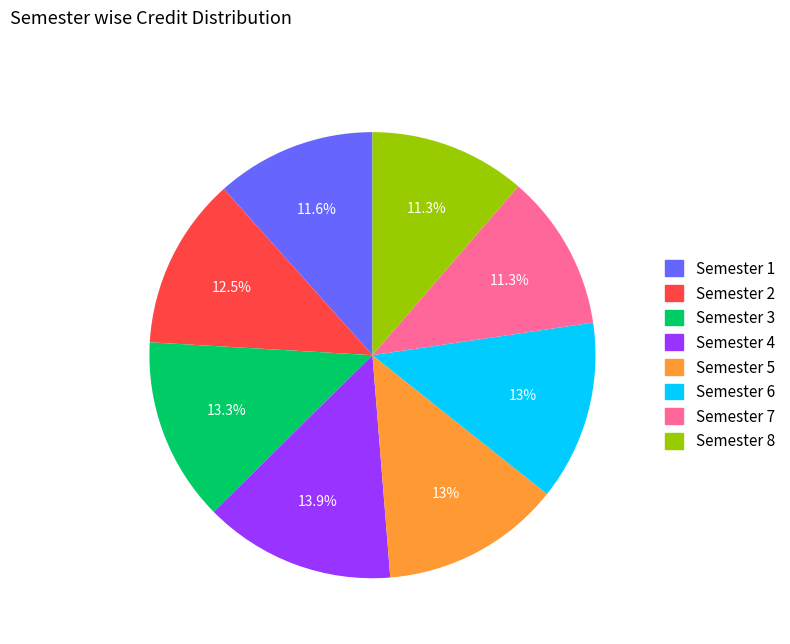

Is there any slice that represents more than half of the pie?

No